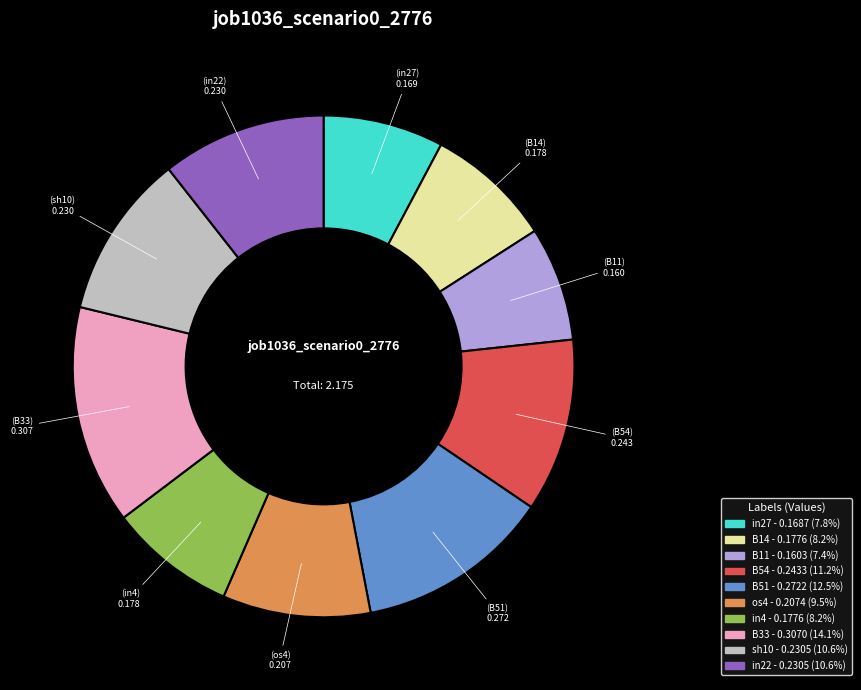

Does B11 account for over 50% of the chart?

No